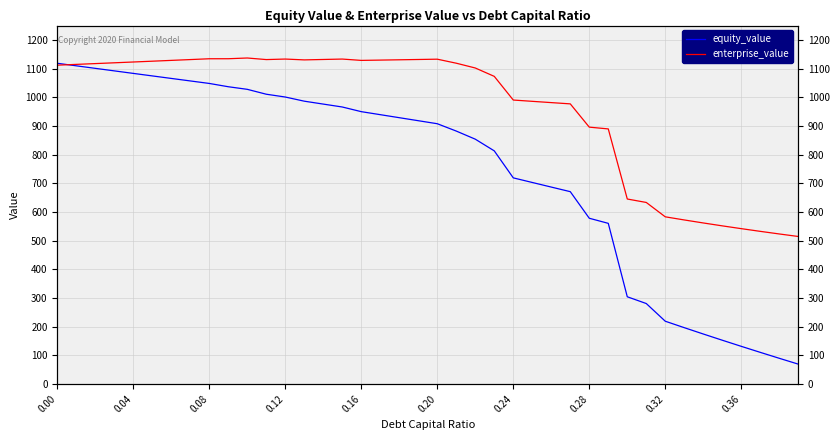

Does the chart display data point markers on the line(s)?

No